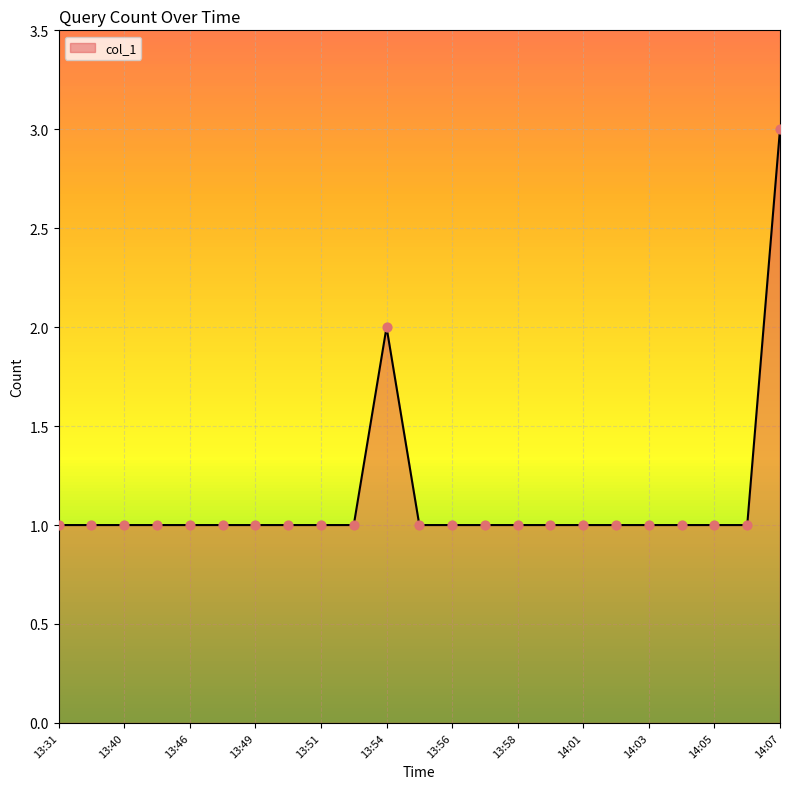

What is the greatest value displayed?

3